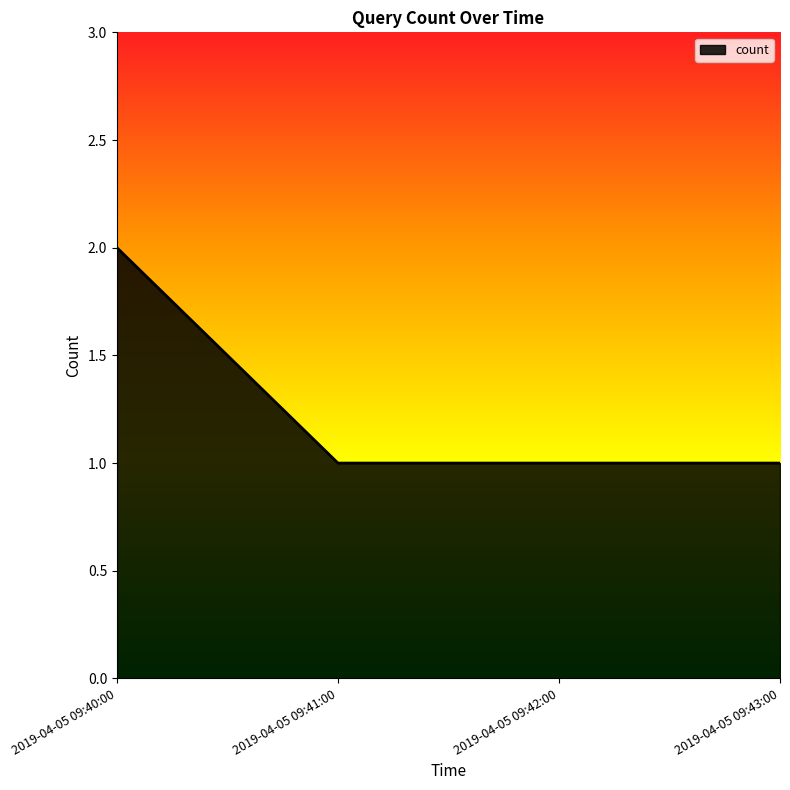

How many lines are shown in the chart?

1